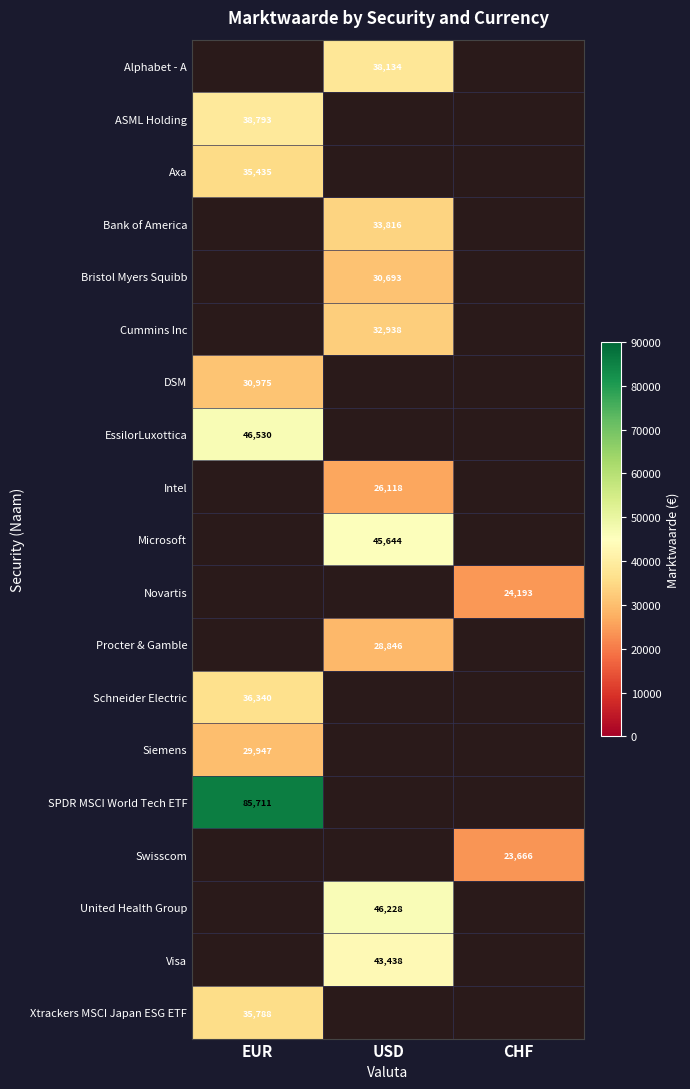

What is the maximum value shown in the chart?

85711.0